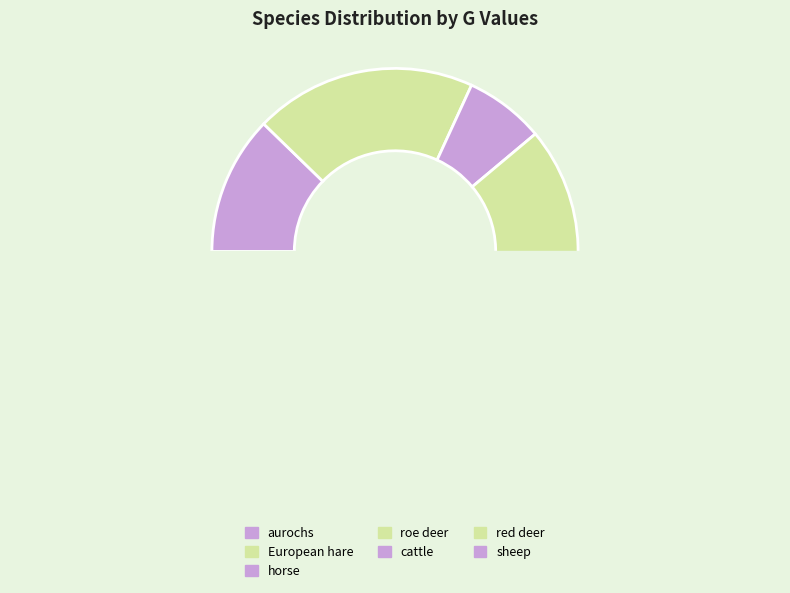

What is the ratio of the value at horse to the value at European hare?

0.4